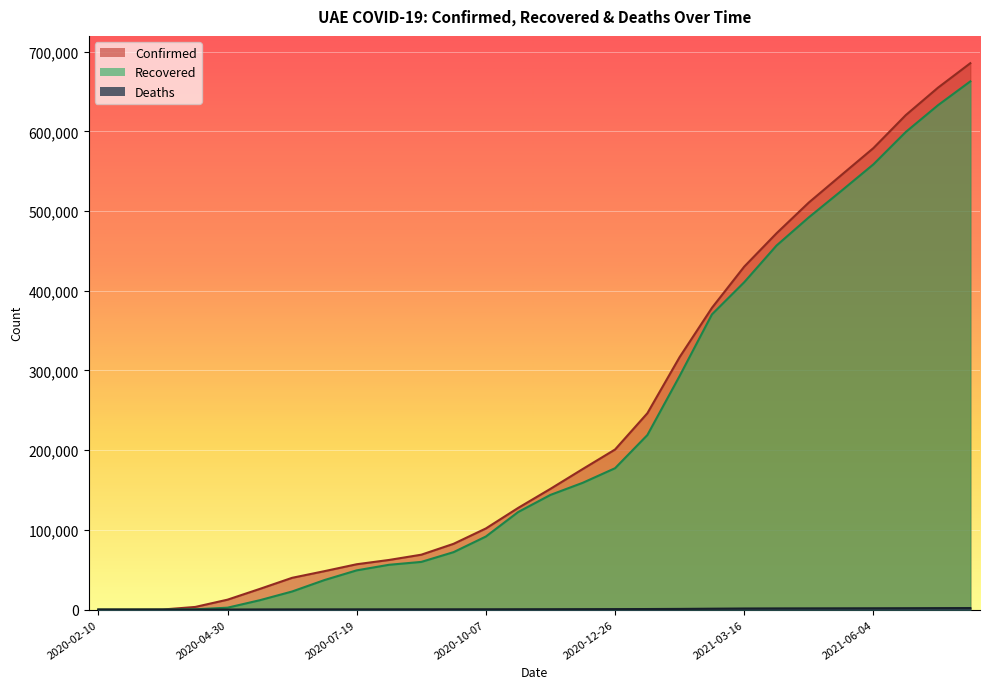

What is the difference between the Recovered values at 2020-03-01 and 2020-08-08?

56240